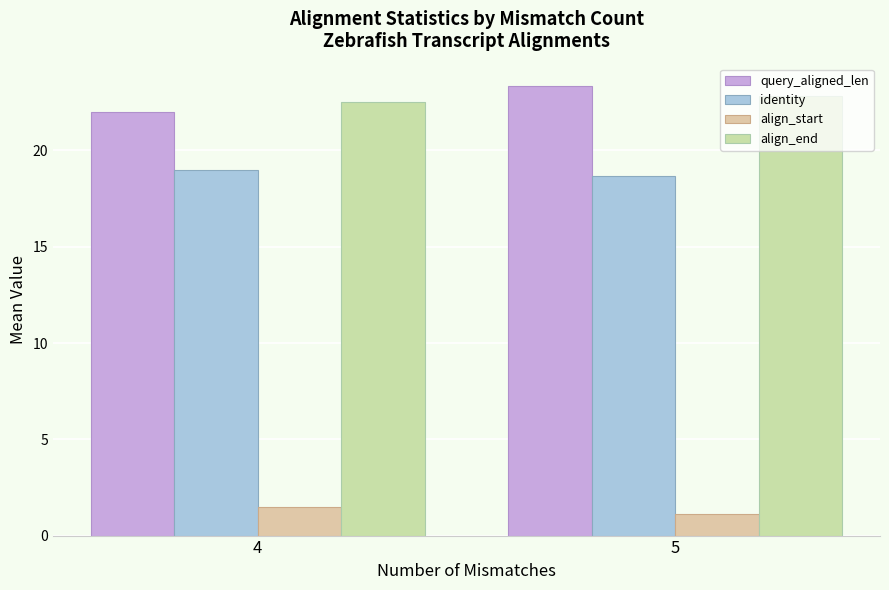

Between 5 and 4, which is larger?

5